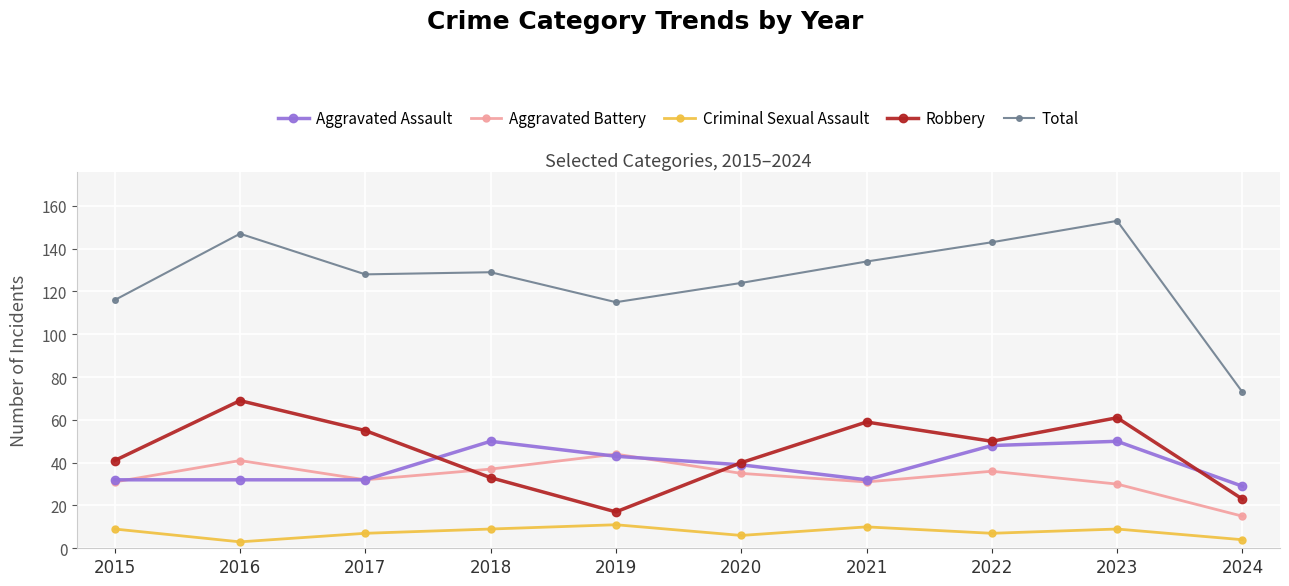

True or false: Criminal Sexual Assault has a value of 10 at 2021.

True